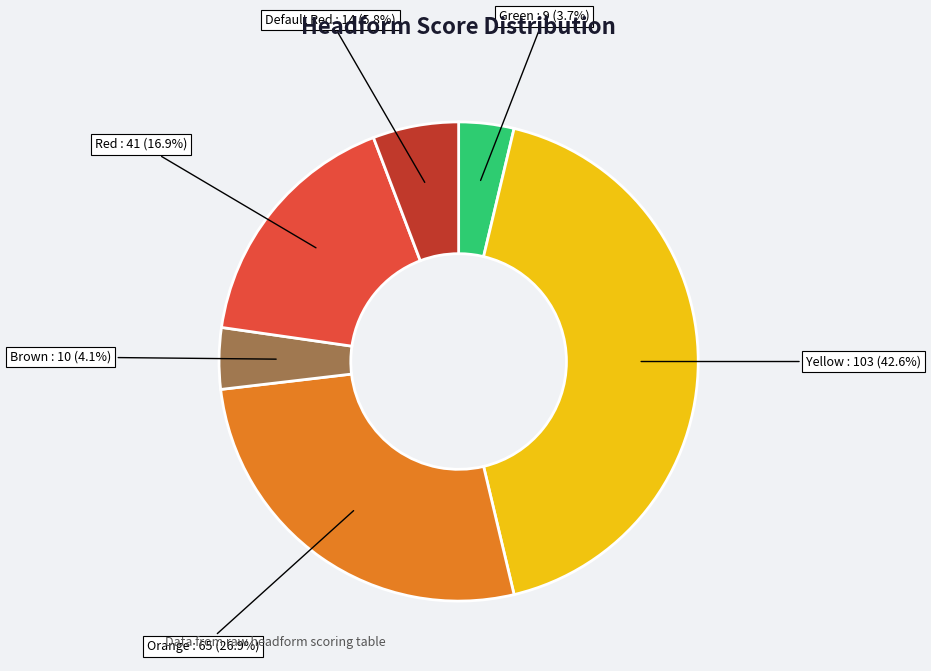

Which has a higher value, Red or Default Red?

Red